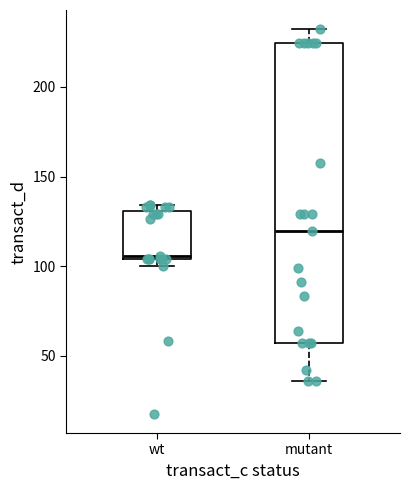

Which box's median line is the highest?

mutant